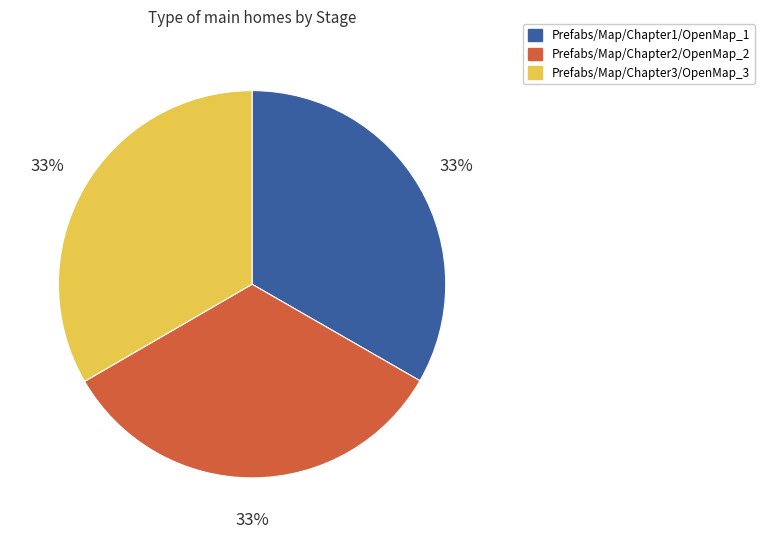

To the nearest percent, what is the combined percentage of Prefabs/Map/Chapter3/OpenMap_3 and Prefabs/Map/Chapter2/OpenMap_2?

67%